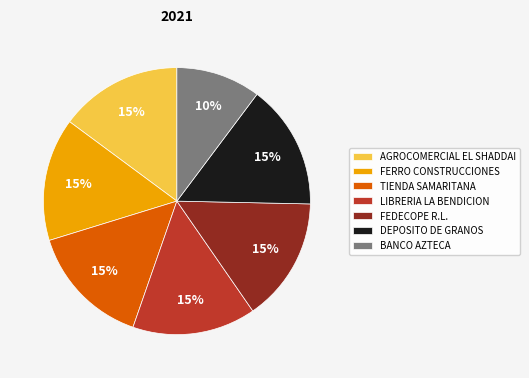

Is LIBRERIA LA BENDICION the majority of the pie?

No